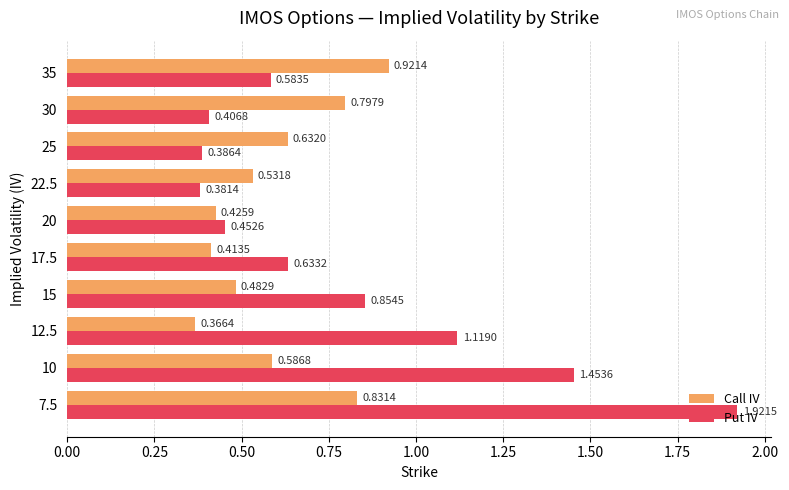

What is the difference between the Put IV values at 30 and 10?

1.0